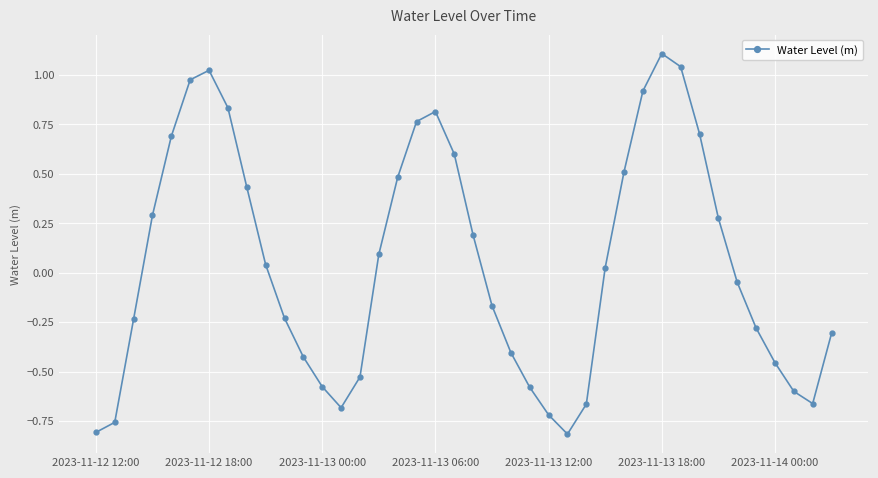

What is the maximum value shown in the chart?

1.1